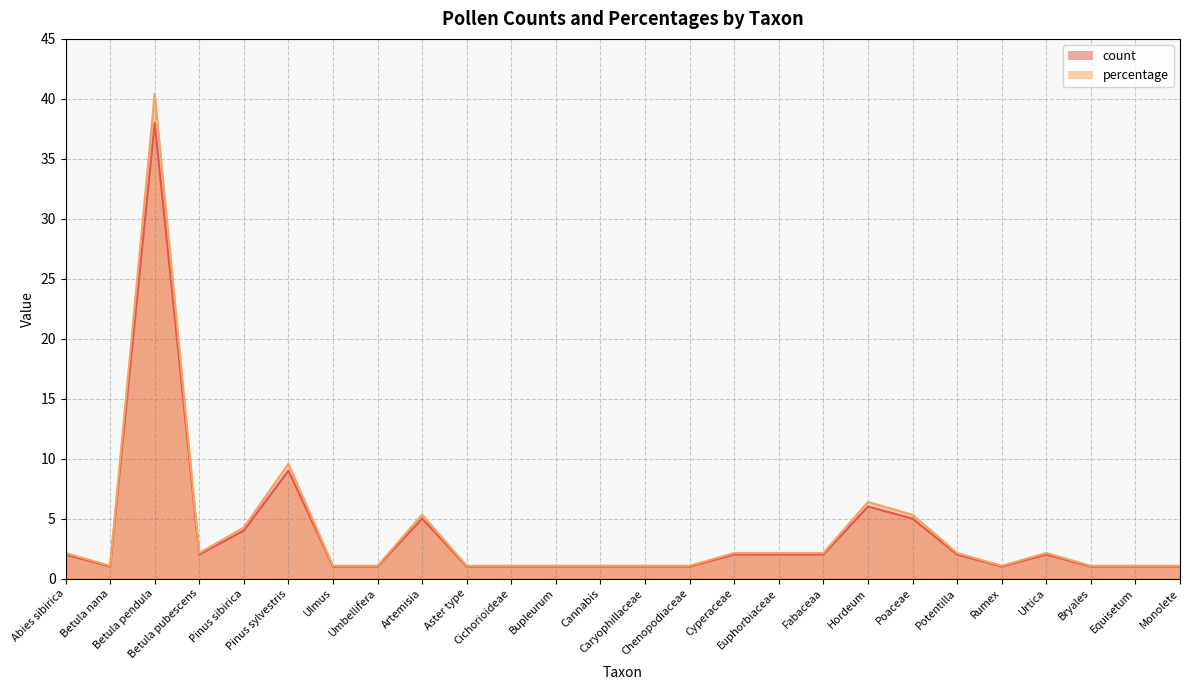

Reading left to right, transcribe all the data shown in this chart.

count: 2.0	1.0	38.0	2.0	4.0	9.0	1.0	1.0	5.0	1.0	1.0	1.0	1.0	1.0	1.0	2.0	2.0	2.0	6.0	5.0	2.0	1.0	2.0	1.0	1.0	1.0
percentage: 2.1	1.1	40.4	2.1	4.3	9.6	1.1	1.1	5.3	1.1	1.1	1.1	1.1	1.1	1.1	2.1	2.1	2.1	6.4	5.3	2.1	1.1	2.1	1.1	1.1	1.1